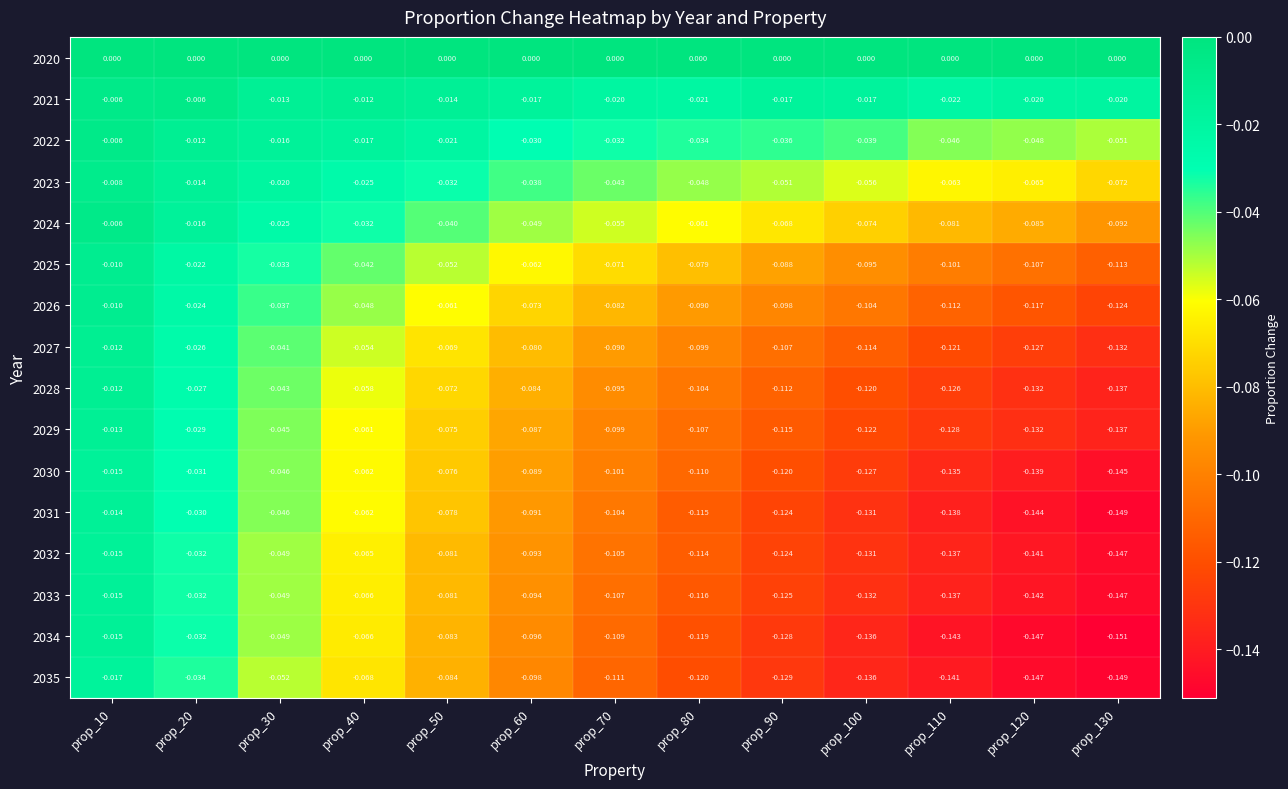

How many distinct data groups are displayed?

16